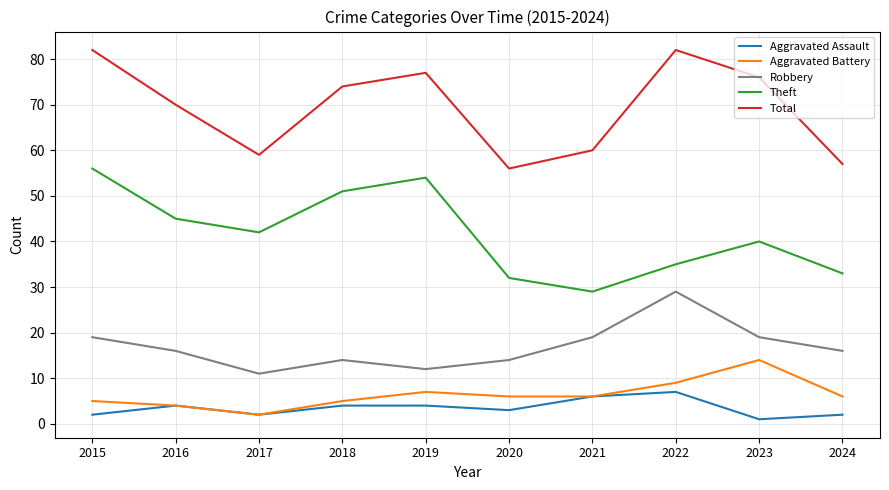

Rank the series by their maximum value, from highest to lowest.

Total, Theft, Robbery, Aggravated Battery, Aggravated Assault